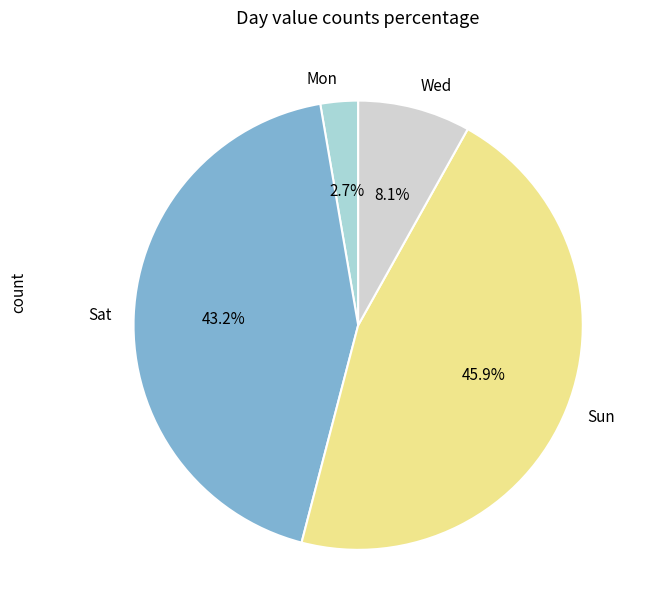

What percentage do Sun and Sat together represent?

89.2%